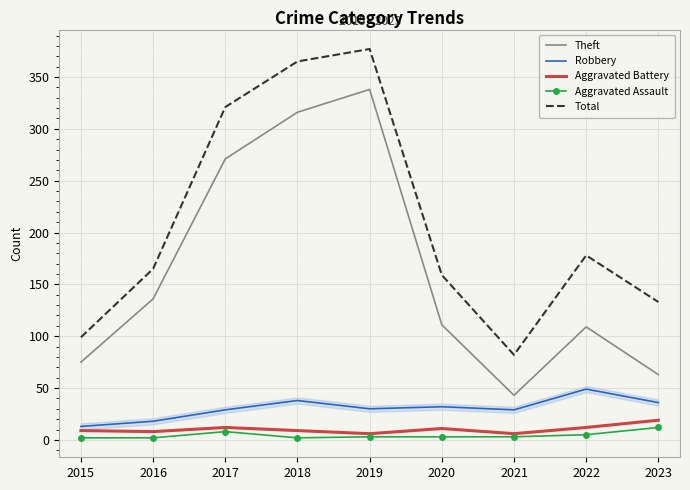

Is it true that Aggravated Battery equals 11 at 2020?

True